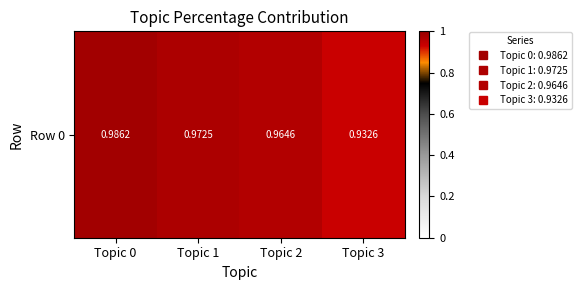

Reading left to right, transcribe all the data shown in this chart.

Topic 0=1.0	Topic 1=1.0	Topic 2=1.0	Topic 3=0.9